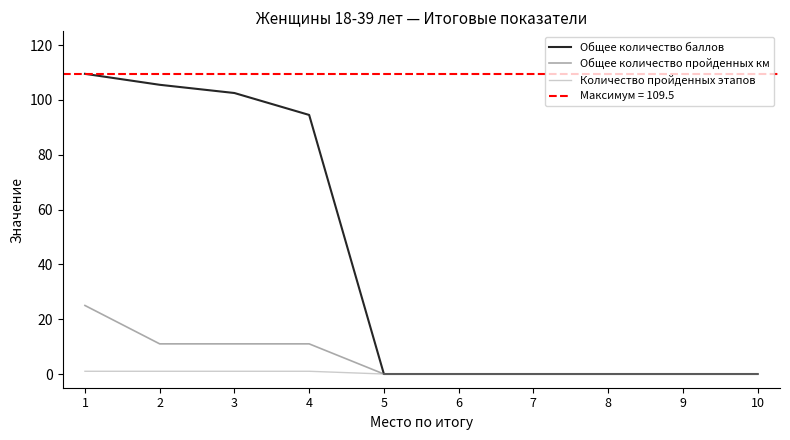

At which category does the chart reach its peak across all series?

1